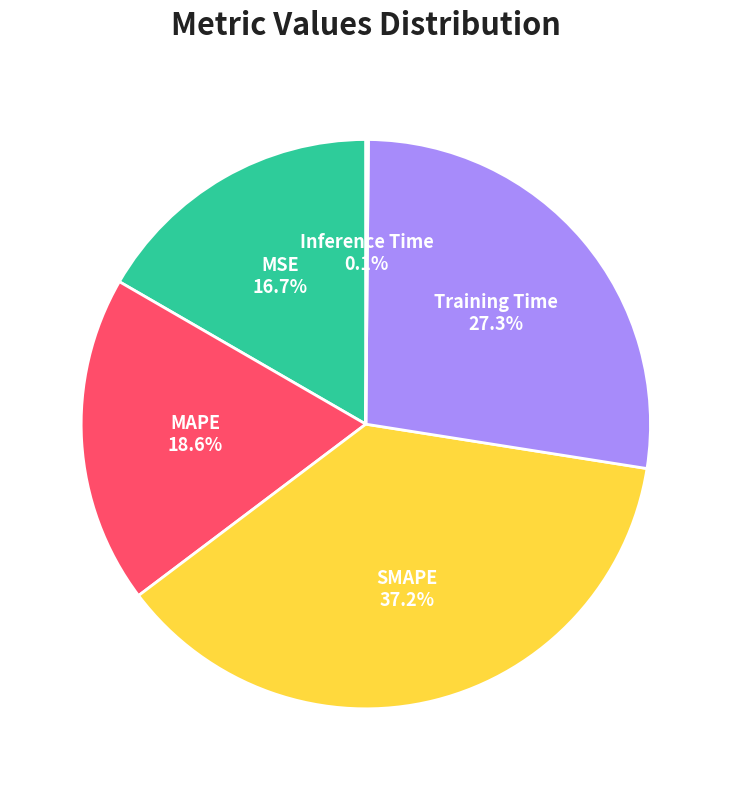

Which has a higher value, MSE or MAPE?

MAPE